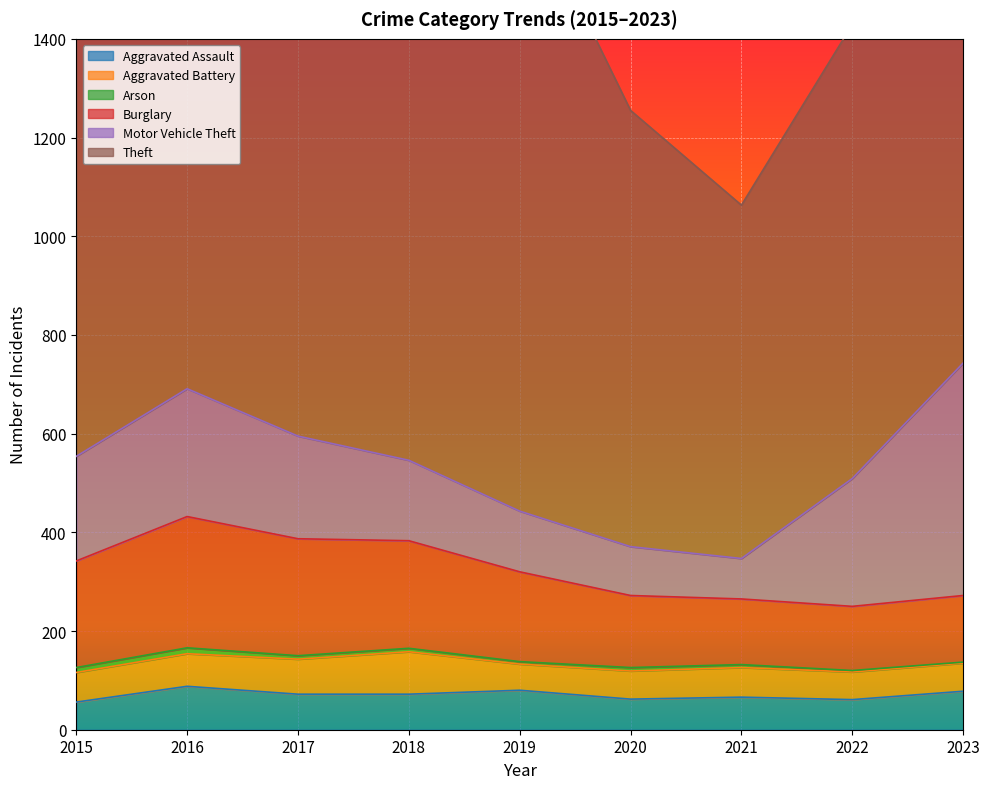

What is the lowest value of the Burglary series?

130